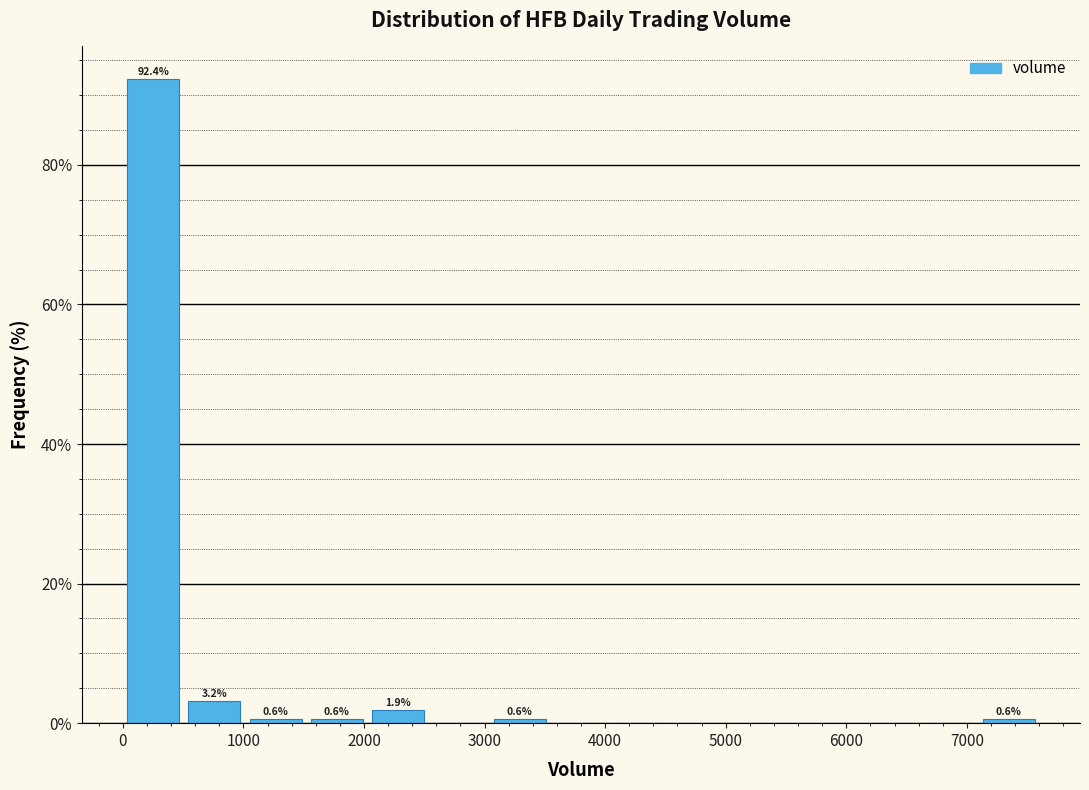

Over which range of the x-axis is the bar tallest?

0 to 500